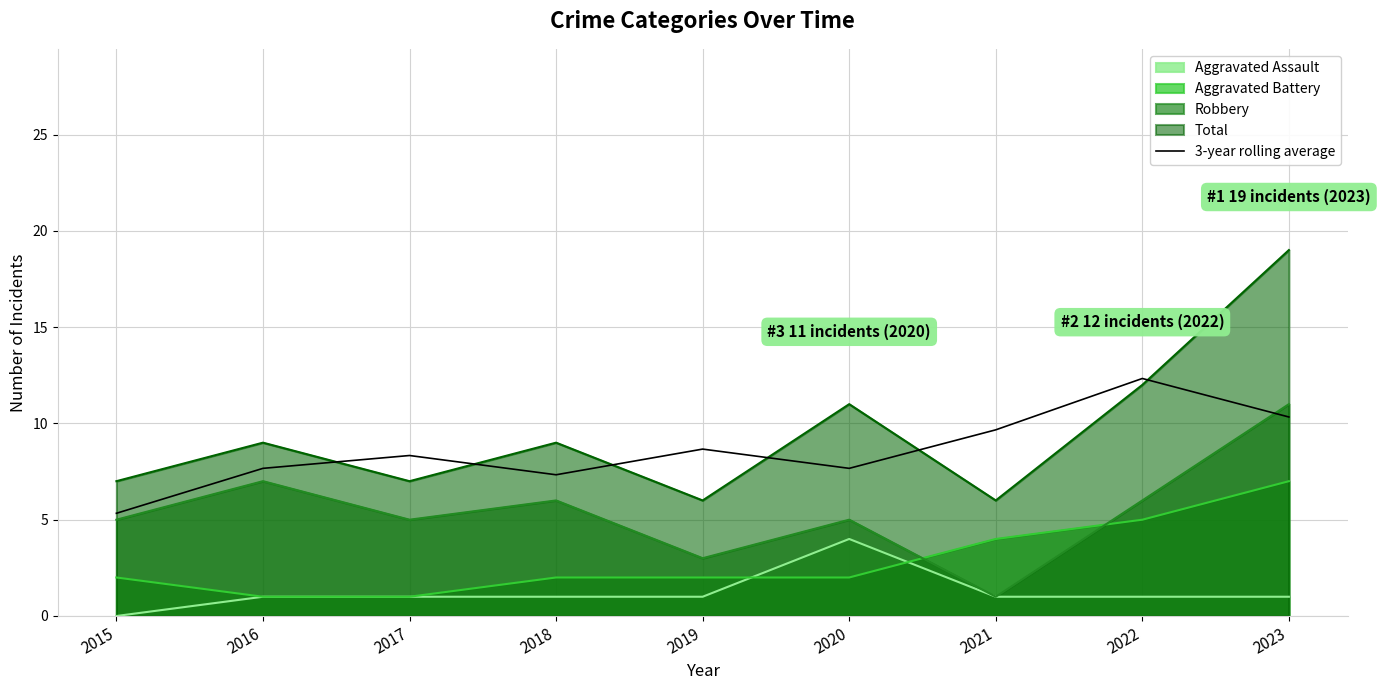

Where does the data first go above 8?

2017